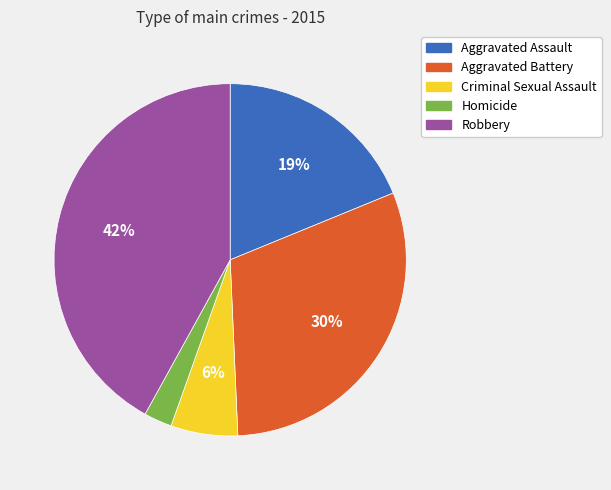

How many segments does this pie chart have?

5